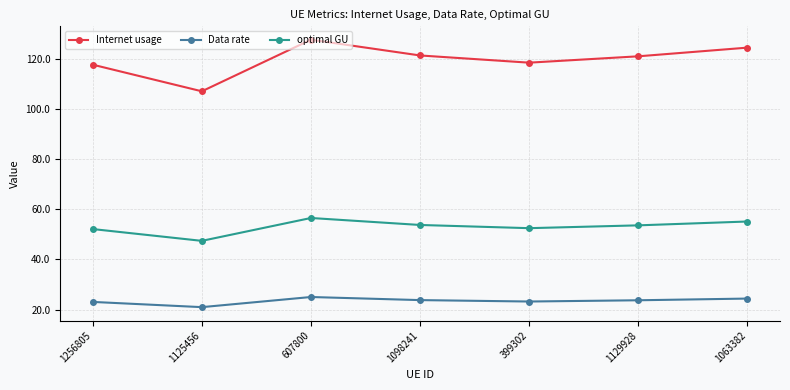

How many data points in Internet usage are less than 120?

3